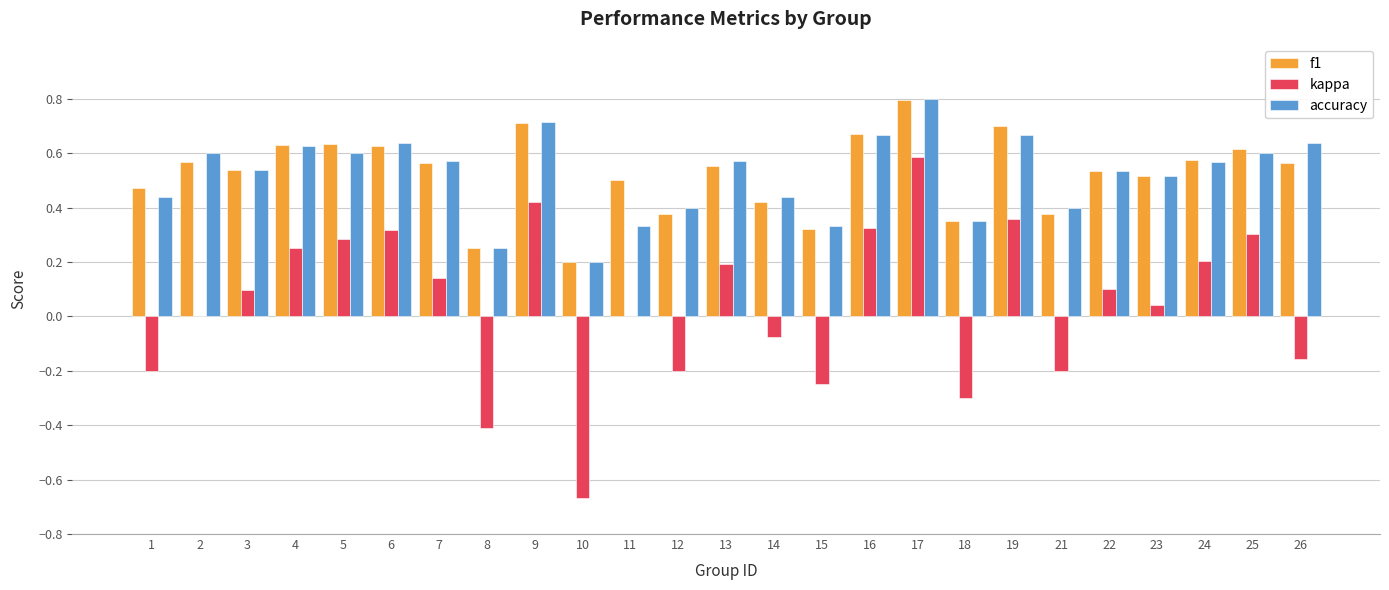

Between 1 and 13, which series saw the biggest shift?

kappa